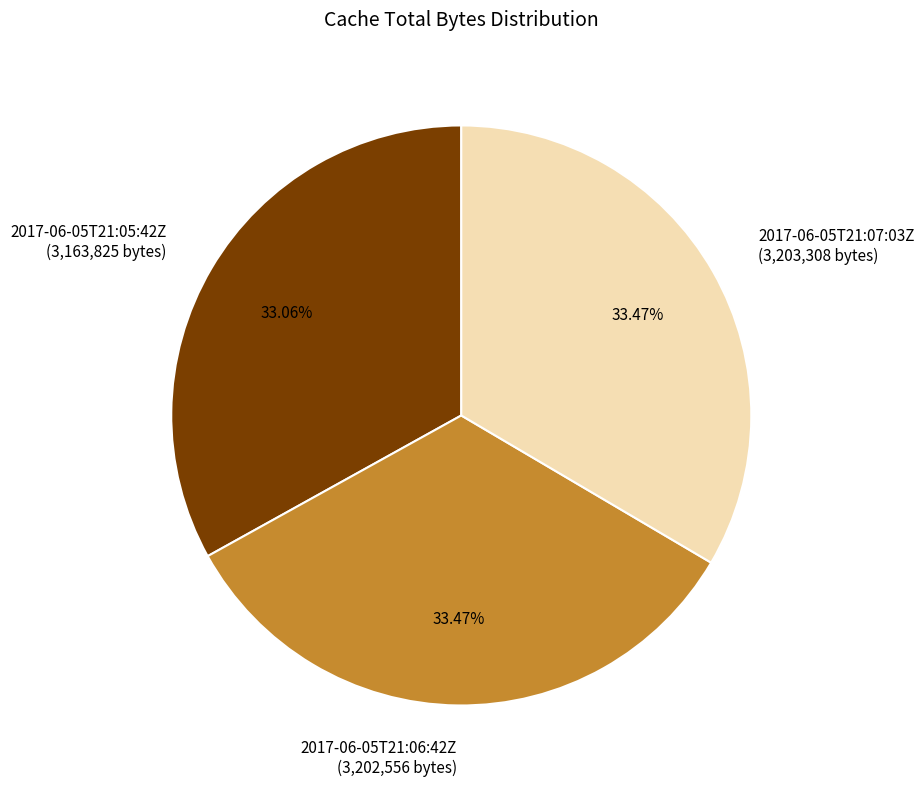

To the nearest percent, what portion does 2017-06-05T21:07:03Z represent?

33%